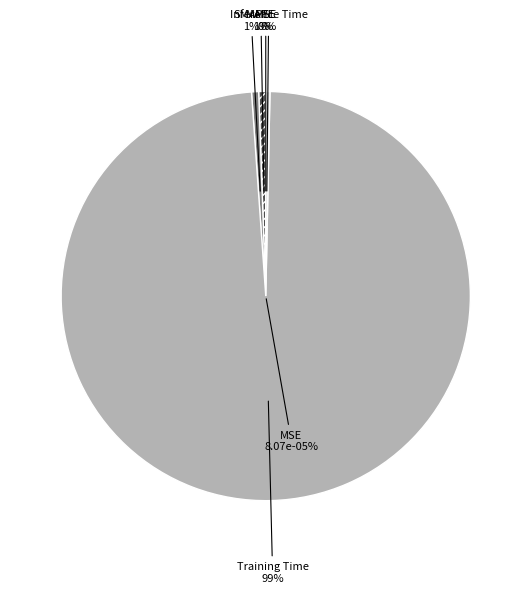

To the nearest percent, what is the difference between the MSE and SMAPE slice percentages?

1%